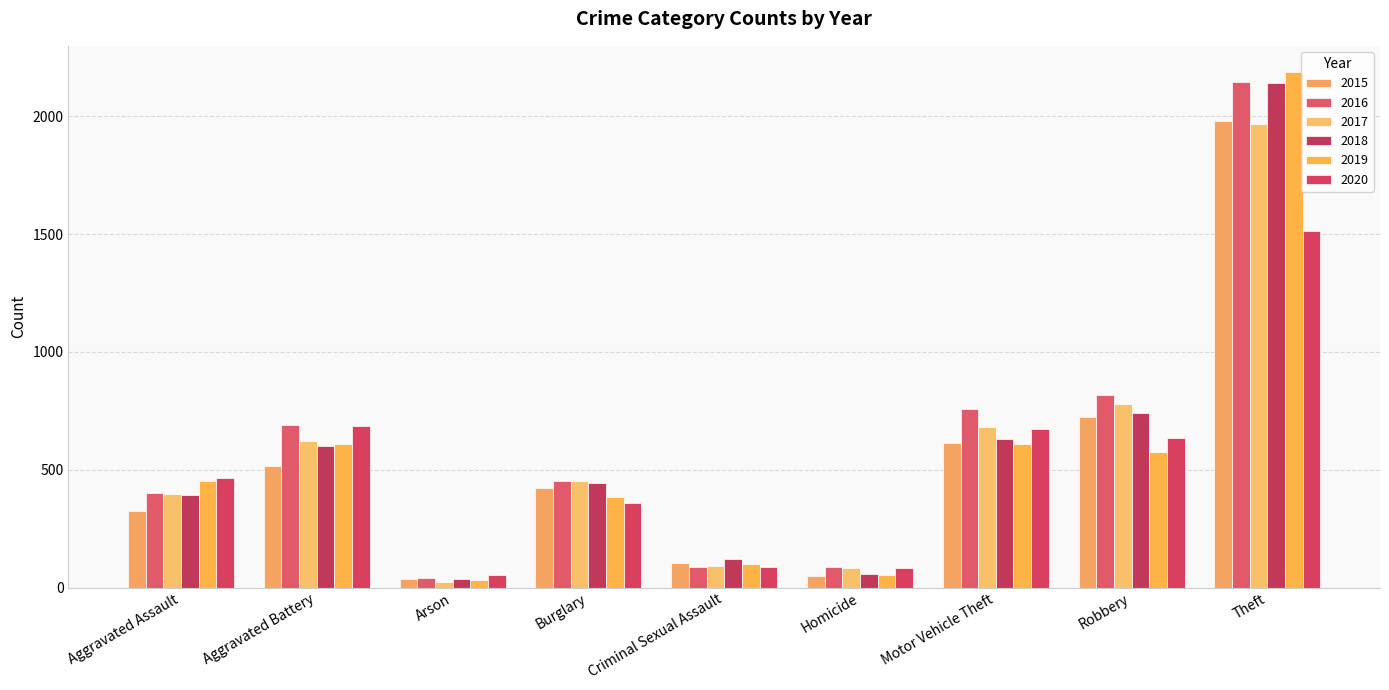

What is the sum of all 2018 values?

5163